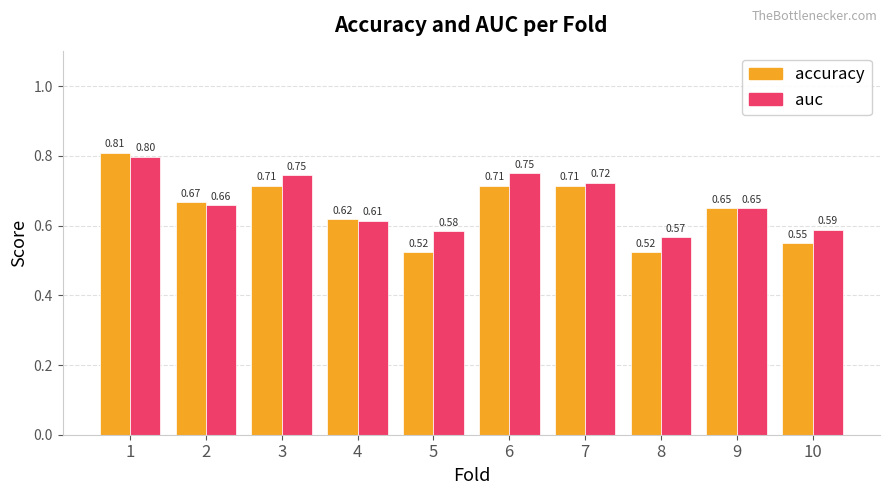

What is the difference between the maximum and minimum values in the accuracy series?

0.3